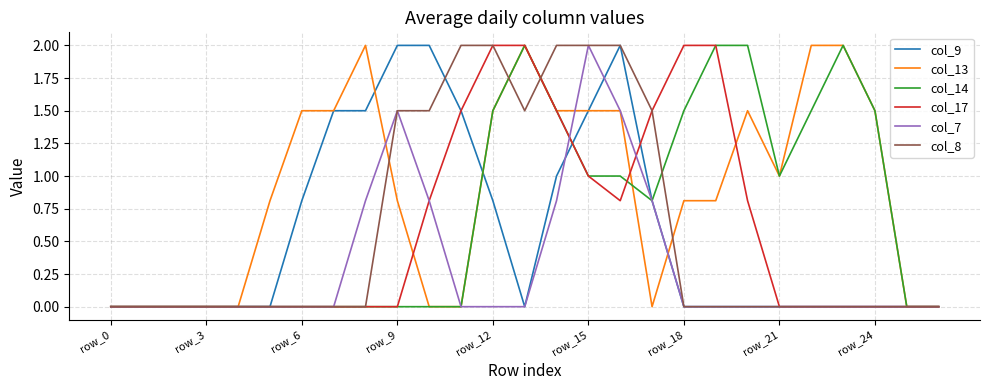

Reading left to right, extract all data points from this chart.

col_9: 0.0	0.0	0.0	0.0	0.0	0.0	0.8	1.5	1.5	2.0	2.0	1.5	0.8	0.0	1.0	1.5	2.0	0.8	0.0	0.0	0.0	0.0	0.0	0.0	0.0	0.0	0.0
col_13: 0.0	0.0	0.0	0.0	0.0	0.8	1.5	1.5	2.0	0.8	0.0	0.0	1.5	2.0	1.5	1.5	1.5	0.0	0.8	0.8	1.5	1.0	2.0	2.0	1.5	0.0	0.0
col_14: 0.0	0.0	0.0	0.0	0.0	0.0	0.0	0.0	0.0	0.0	0.0	0.0	1.5	2.0	1.5	1.0	1.0	0.8	1.5	2.0	2.0	1.0	1.5	2.0	1.5	0.0	0.0
col_17: 0.0	0.0	0.0	0.0	0.0	0.0	0.0	0.0	0.0	0.0	0.8	1.5	2.0	2.0	1.5	1.0	0.8	1.5	2.0	2.0	0.8	0.0	0.0	0.0	0.0	0.0	0.0
col_7: 0.0	0.0	0.0	0.0	0.0	0.0	0.0	0.0	0.8	1.5	0.8	0.0	0.0	0.0	0.8	2.0	1.5	0.8	0.0	0.0	0.0	0.0	0.0	0.0	0.0	0.0	0.0
col_8: 0.0	0.0	0.0	0.0	0.0	0.0	0.0	0.0	0.0	1.5	1.5	2.0	2.0	1.5	2.0	2.0	2.0	1.5	0.0	0.0	0.0	0.0	0.0	0.0	0.0	0.0	0.0